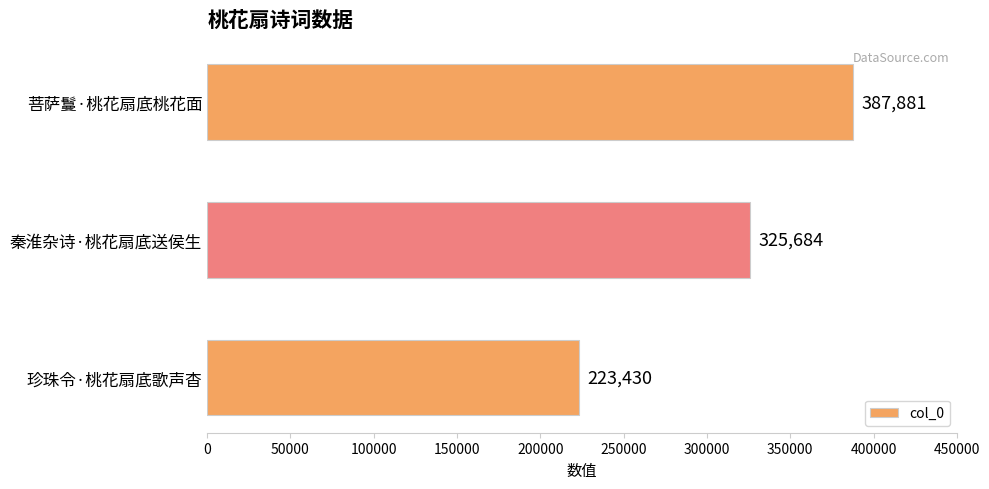

List the labels in order of value, largest first.

菩萨鬘·桃花扇底桃花面, 秦淮杂诗·桃花扇底送侯生, 珍珠令·桃花扇底歌声杳